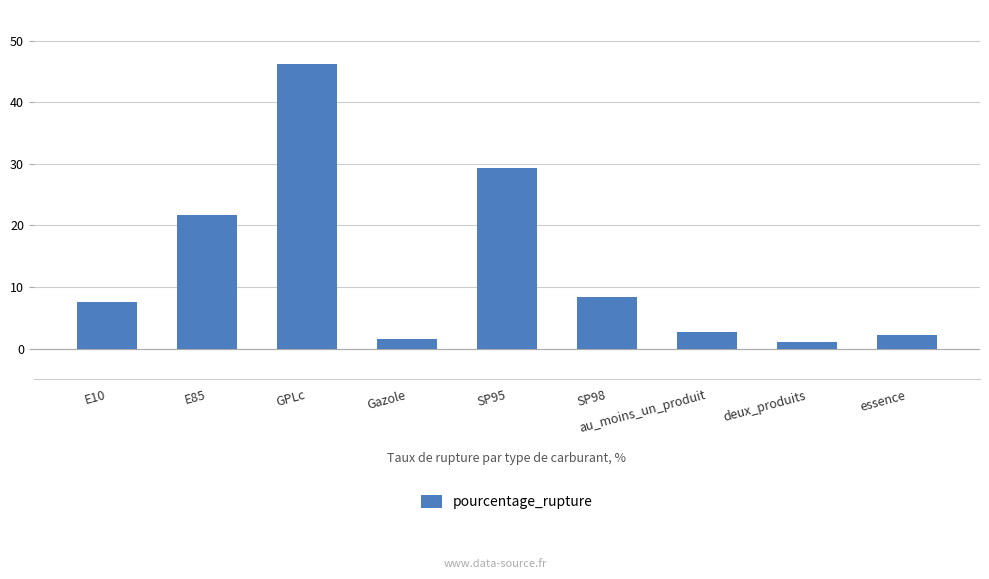

Are the bars horizontal?

No